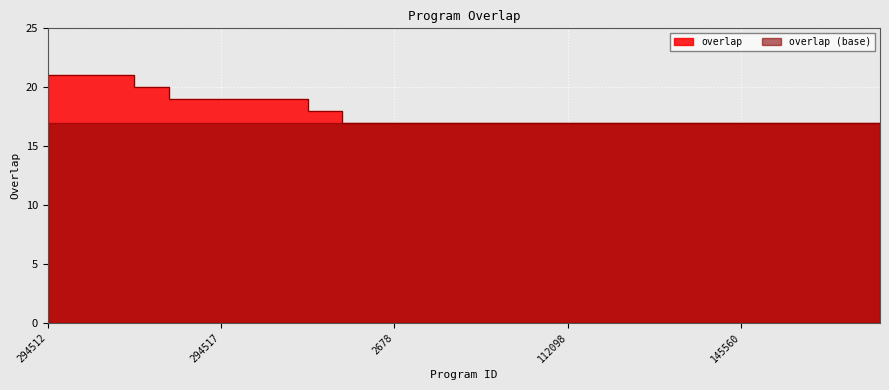

The value at 160566 is 4. True or false?

False